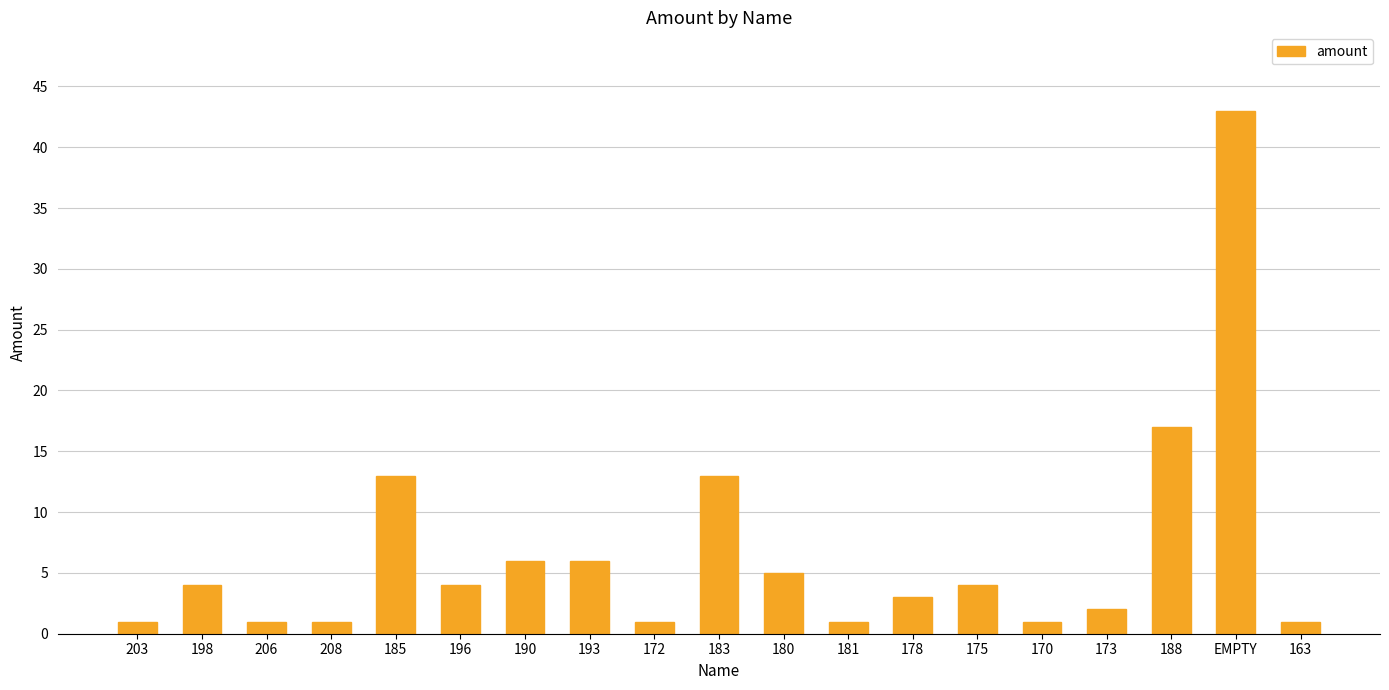

Reading left to right, list all the values displayed in this chart.

203=1	198=4	206=1	208=1	185=13	196=4	190=6	193=6	172=1	183=13	180=5	181=1	178=3	175=4	170=1	173=2	188=17	EMPTY=43	163=1